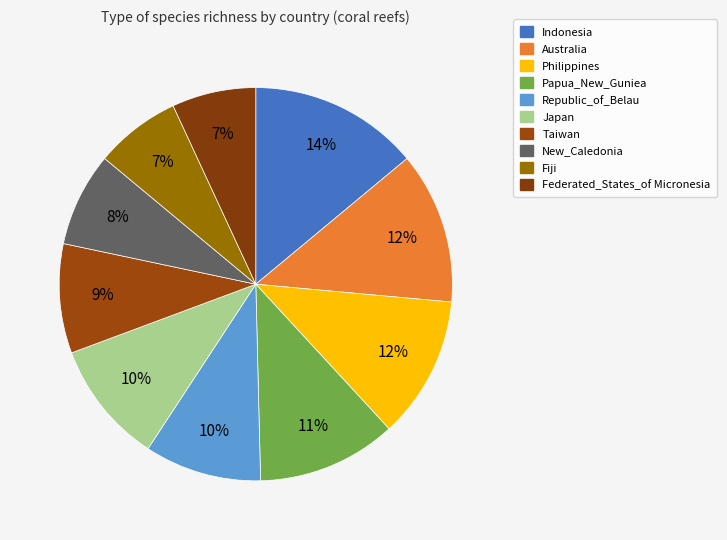

What percentage do Federated_States_of Micronesia and Republic_of_Belau together represent?

16.5%